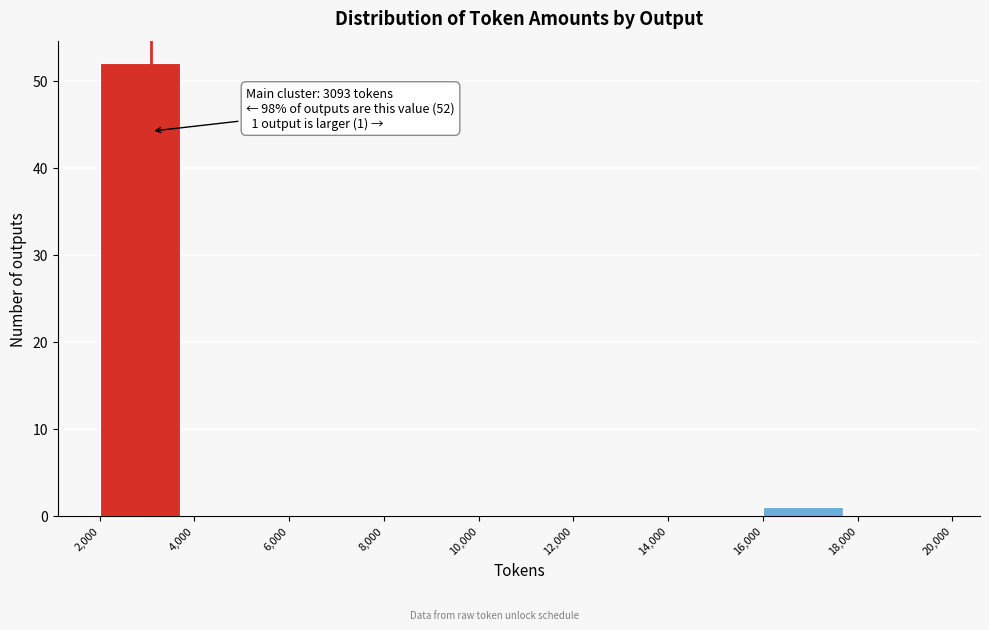

Over which range of the x-axis is the bar tallest?

2,000 to 4,000